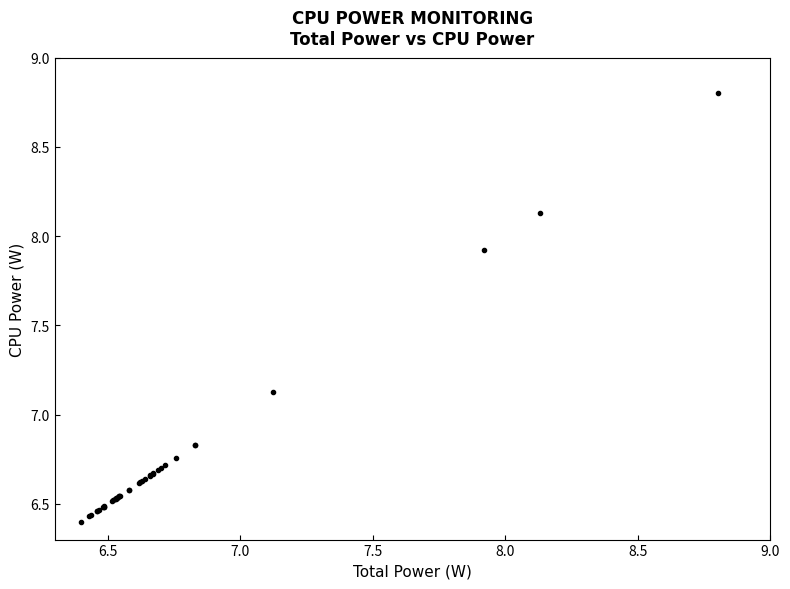

What Y value in the scatter plot is closest to 7?

7.1